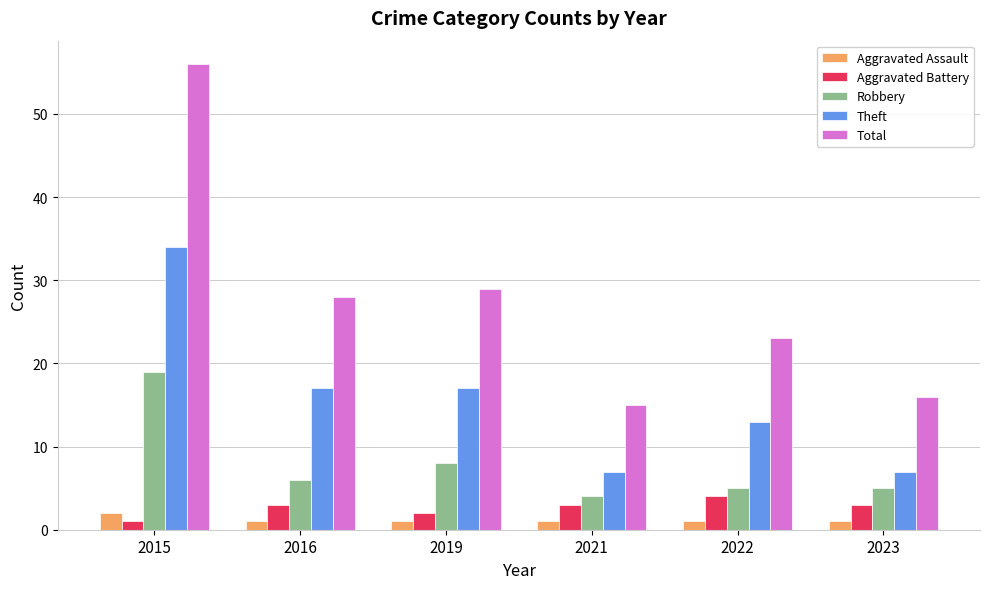

What is the average value of the Aggravated Battery series?

3